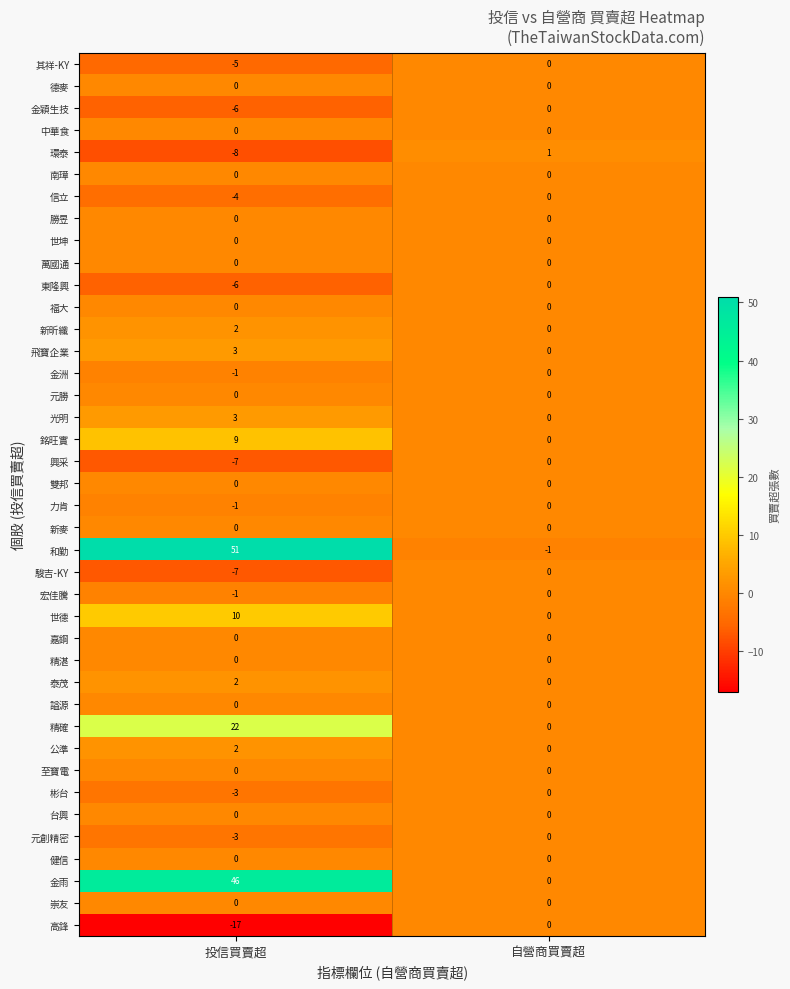

What is the difference between the maximum and minimum values in the 銘旺實 series?

9